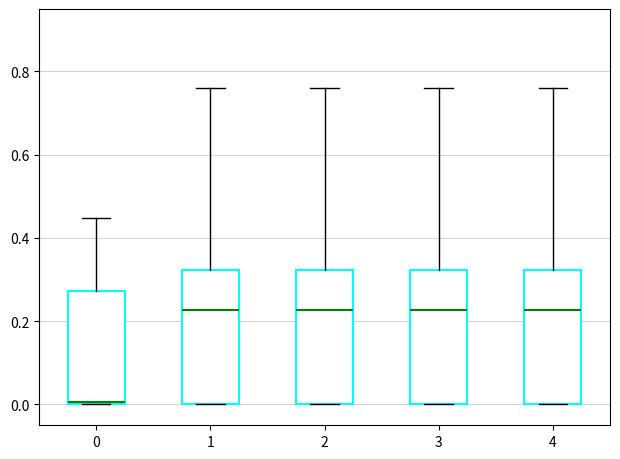

Reading left to right, transcribe this box plot: for each box, give where its median line is, the range the box spans, and where its two whiskers end, as read against the y-axis. The values are not printed on the chart, so give them approximately, as read against the axis.

0: median 0.00 (just above the box's lower edge), box 0.00 to 0.28, whiskers 0.00 to 0.44
1: median 0.22, box 0.00 to 0.32, whiskers 0.00 to 0.76
2: median 0.22, box 0.00 to 0.32, whiskers 0.00 to 0.76
3: median 0.22, box 0.00 to 0.32, whiskers 0.00 to 0.76
4: median 0.22, box 0.00 to 0.32, whiskers 0.00 to 0.76